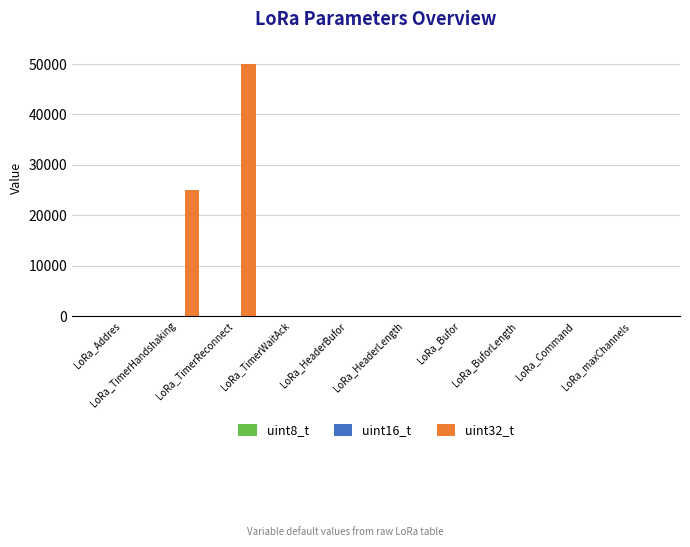

The uint32_t series shows 0 at LoRa_Bufor. True or false?

True